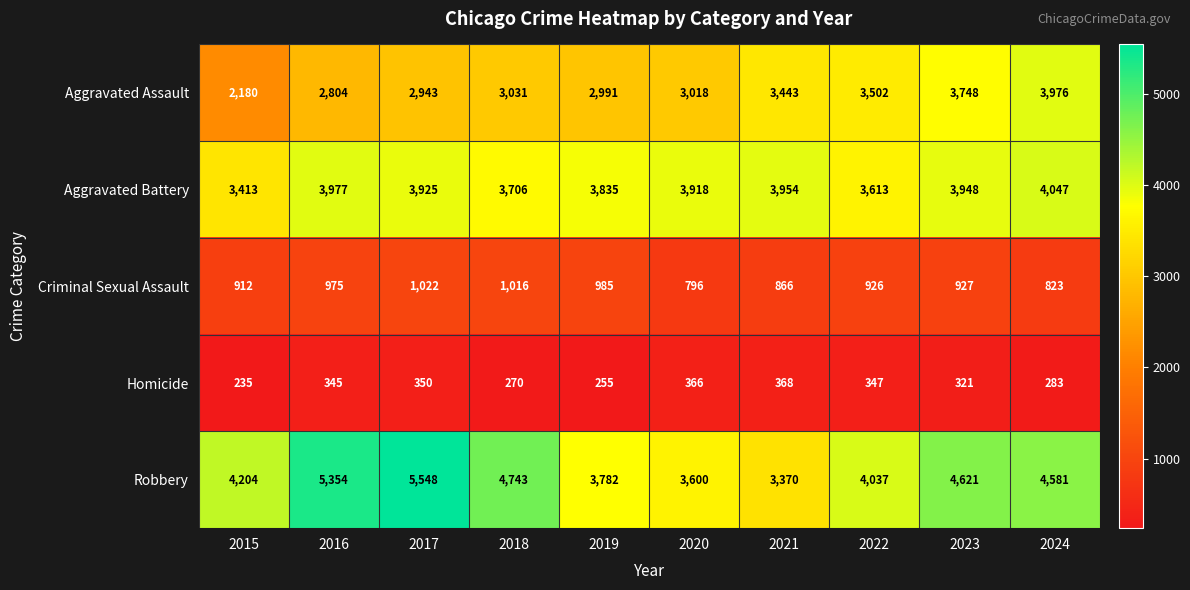

How many distinct data groups are displayed?

5